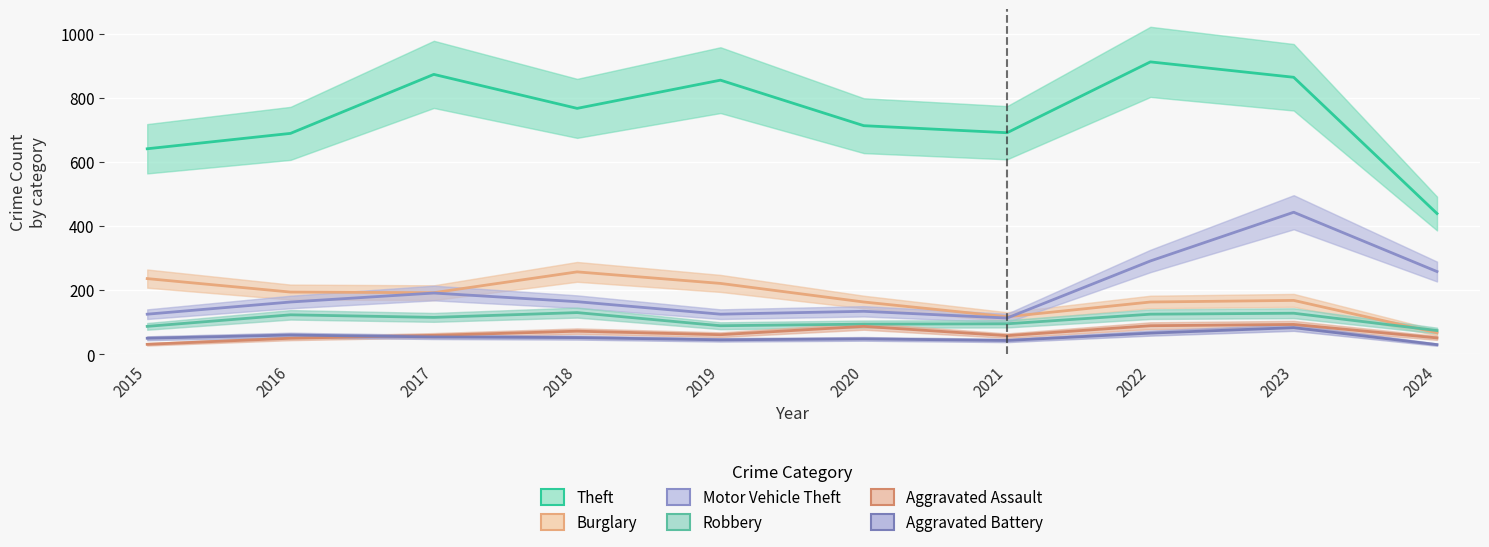

What is the difference between the Aggravated Assault values at 2024 and 2019?

10